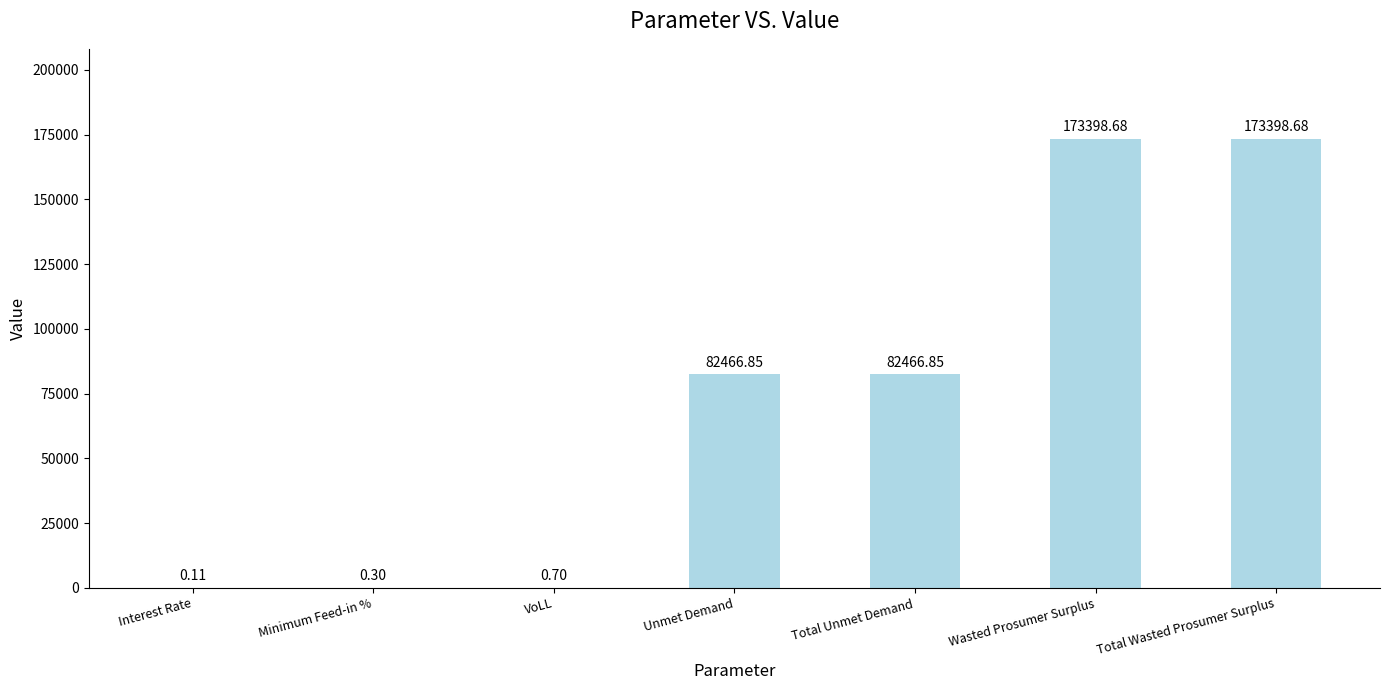

What is the sum of all values?

511732.2